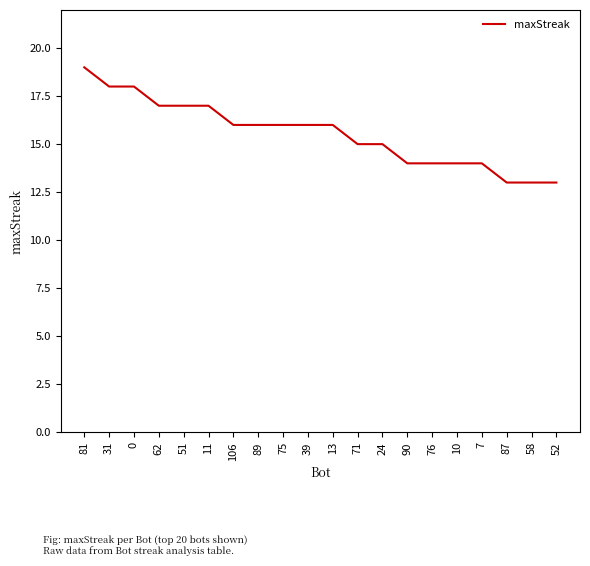

What is the difference between the maximum and minimum values?

6